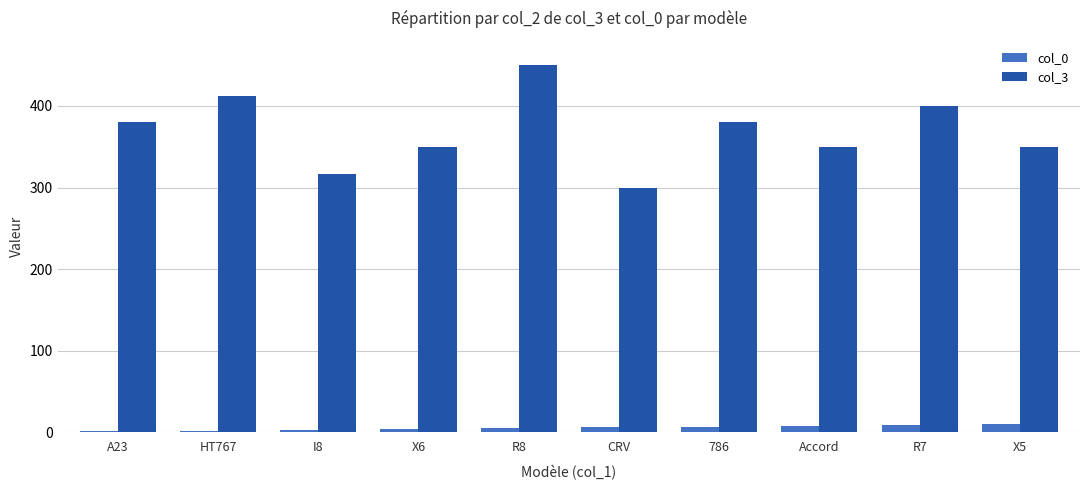

Which series has the largest total across all categories?

col_3